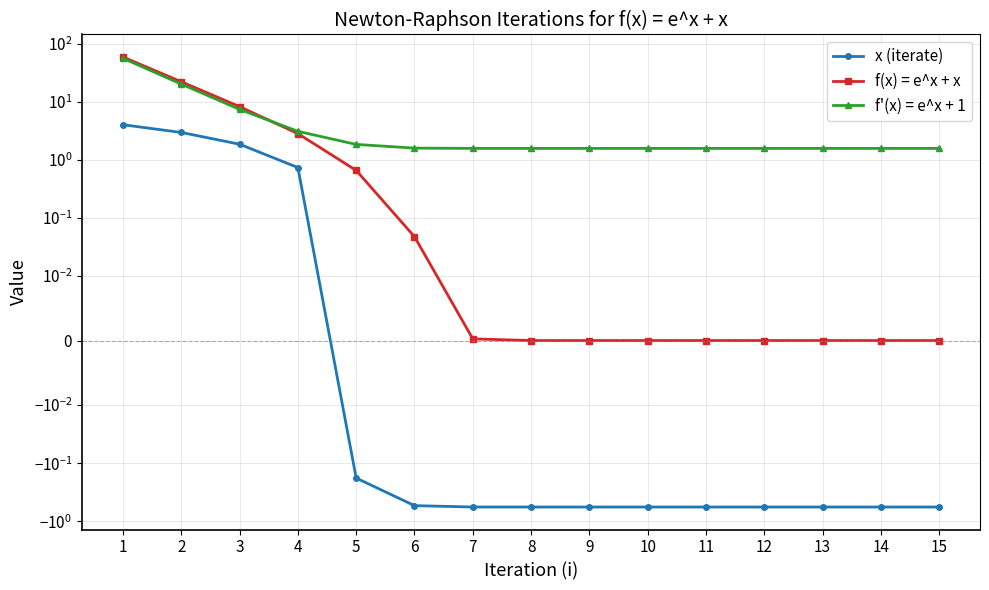

Which has a higher value, 4 or 12?

4